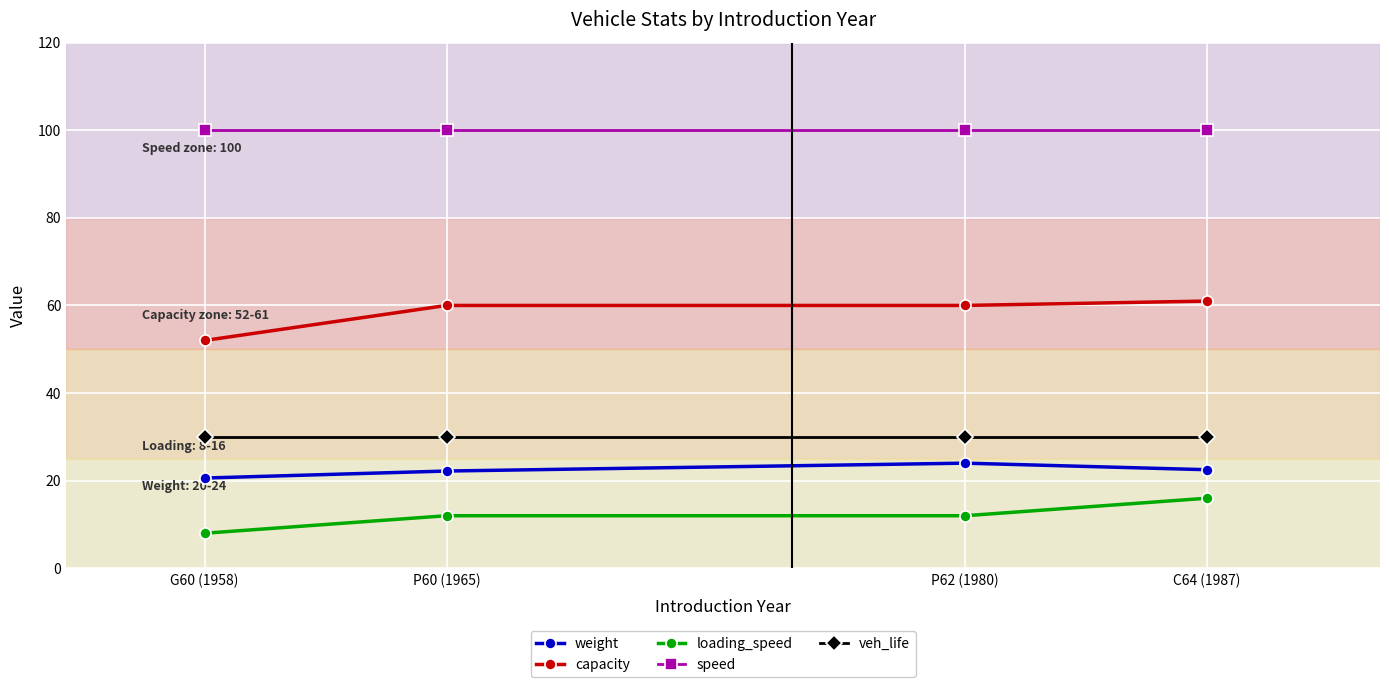

What is the maximum value for speed?

100.0